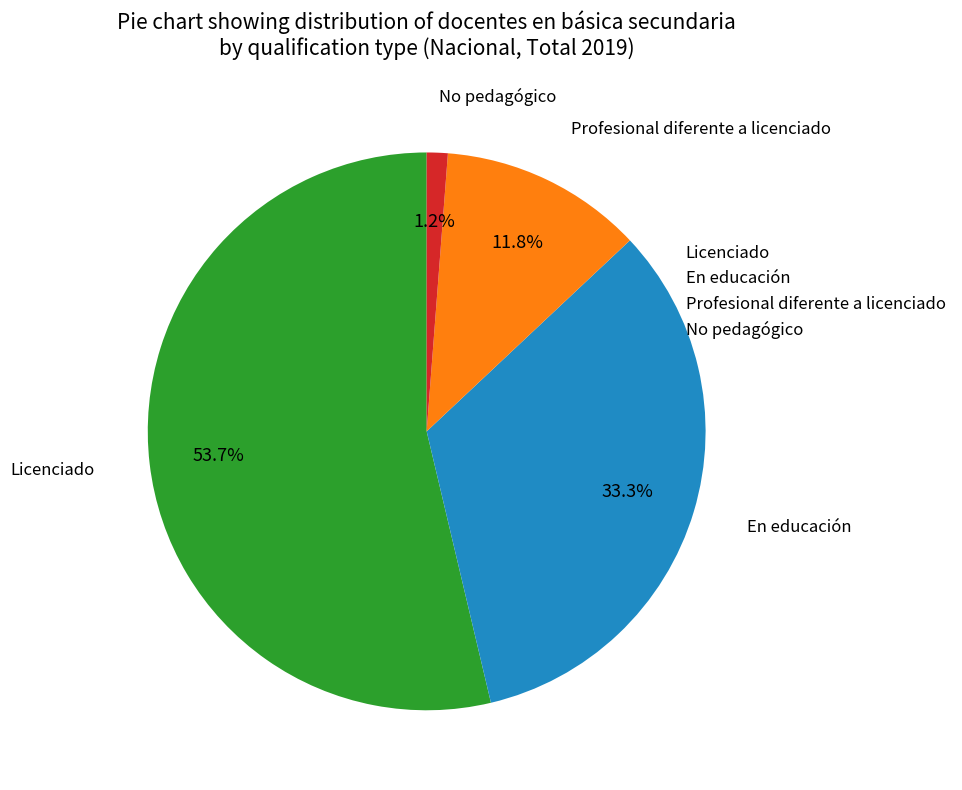

Do Licenciado and No pedagógico together represent more than half of the pie?

Yes